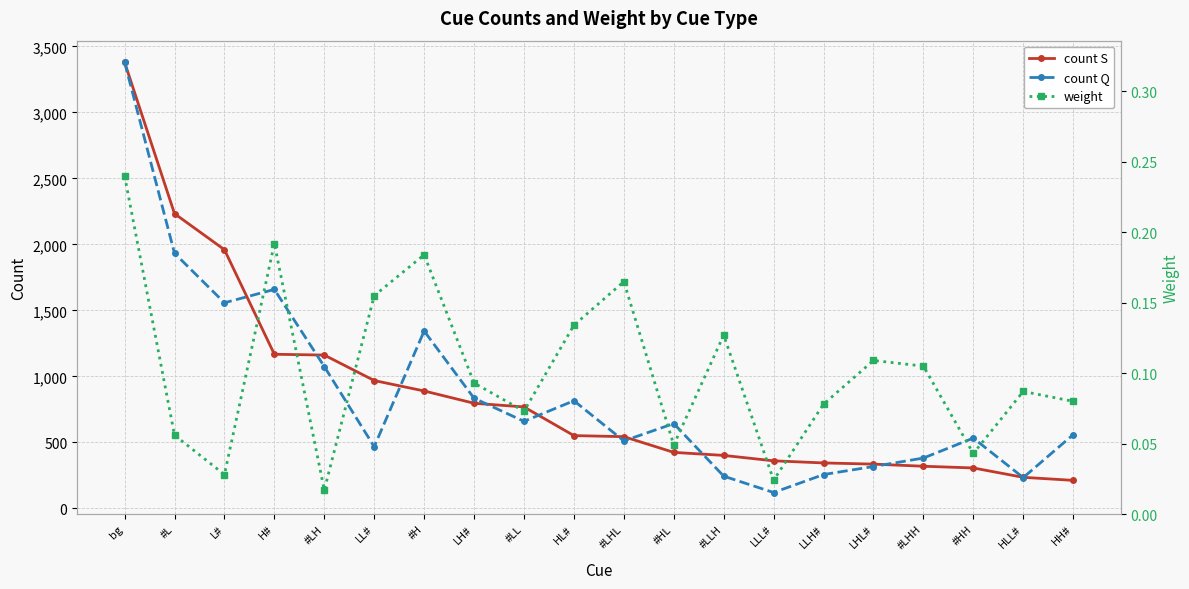

What is the value of the count S point at the 15th from the left?

345